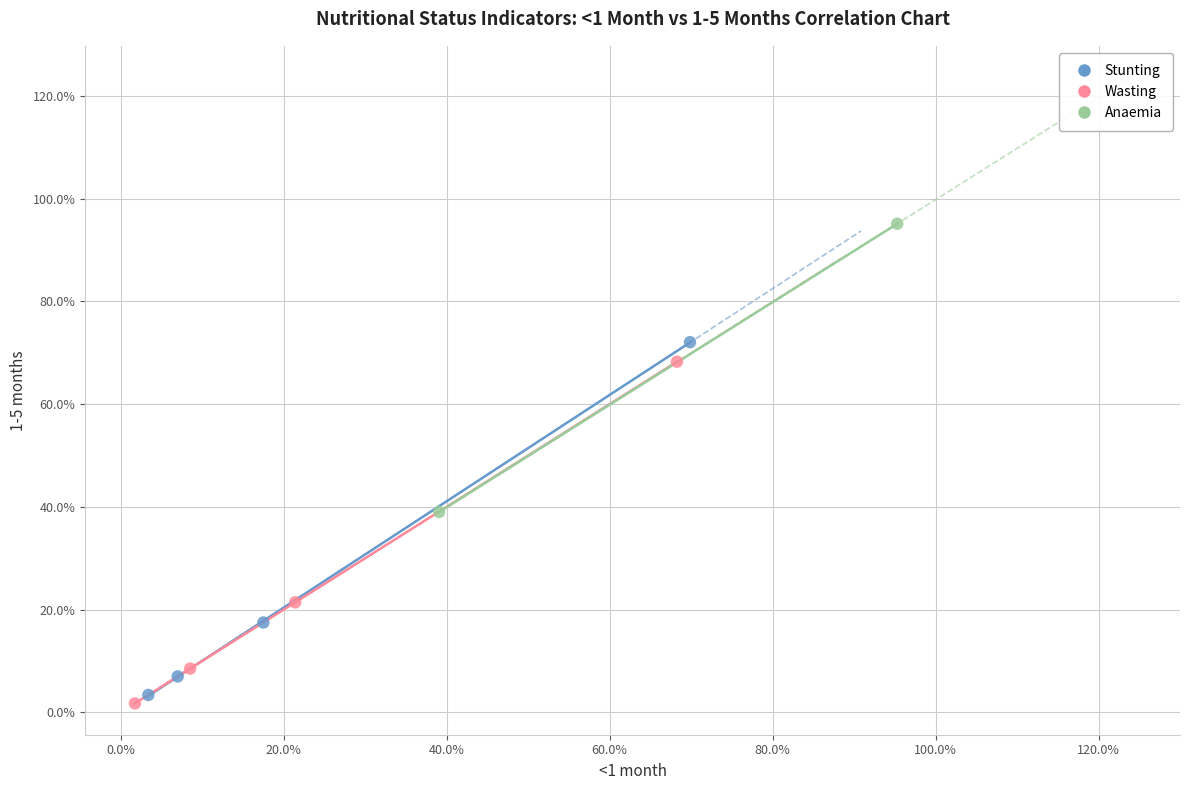

Which series contains the highest Y value?

Anaemia